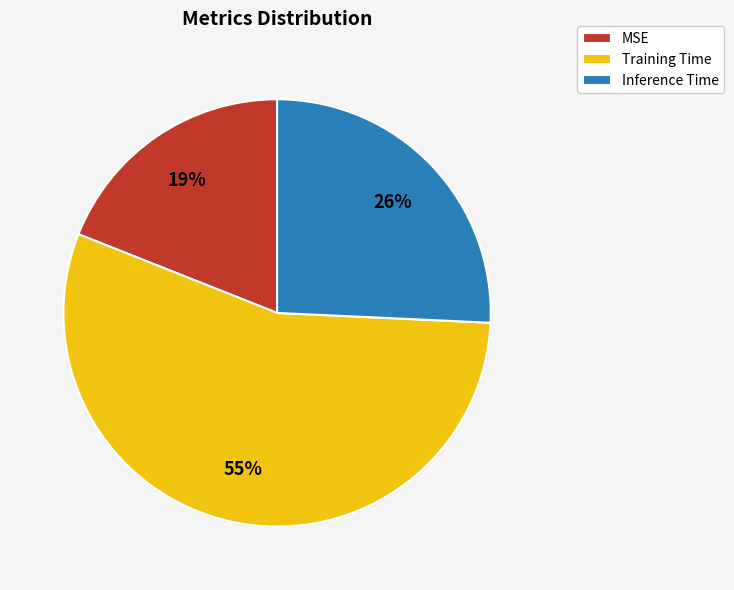

How many segments does this pie chart have?

3